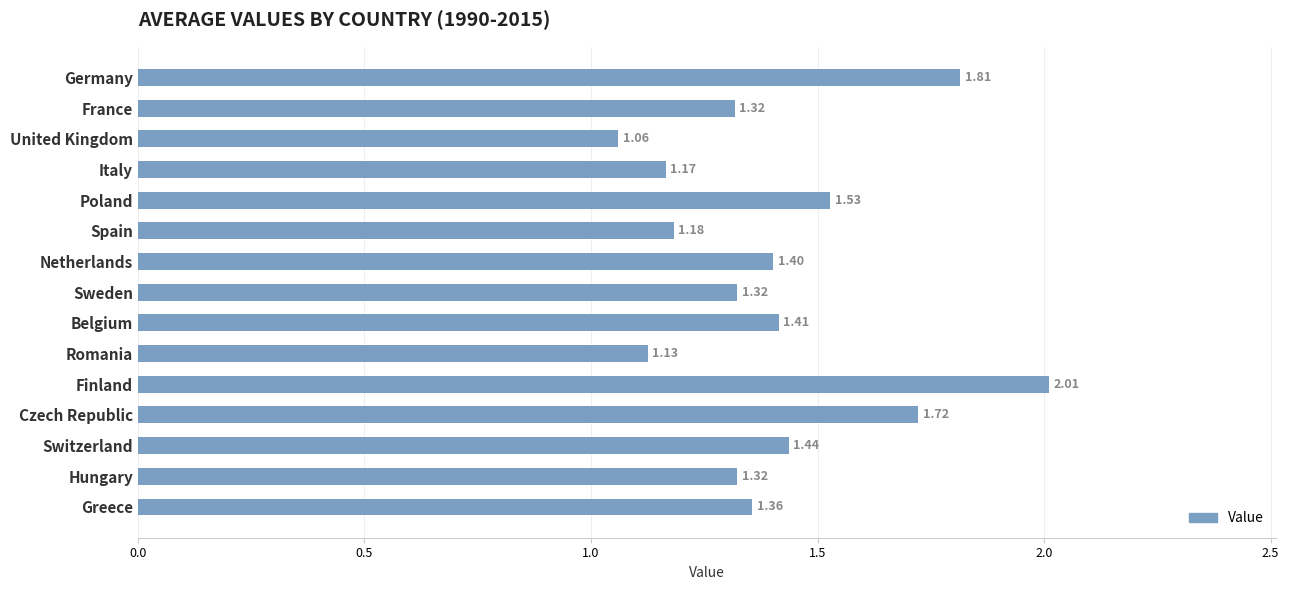

At which category does the chart reach its minimum across all series?

United Kingdom